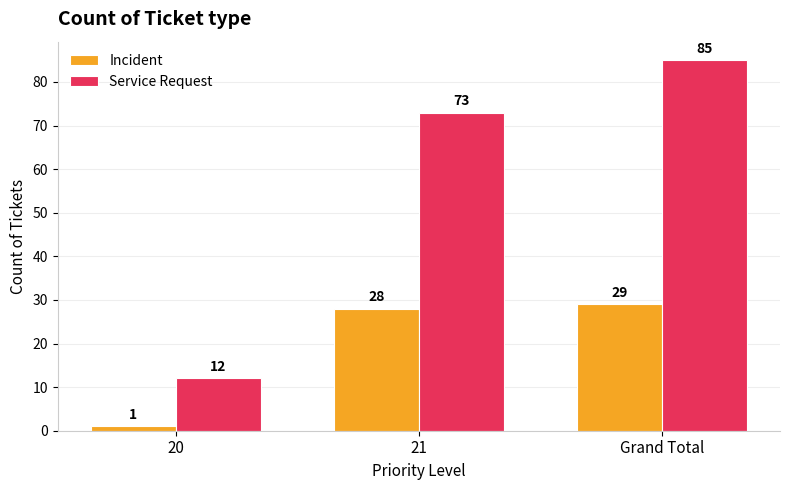

How many bars are there in each group?

2